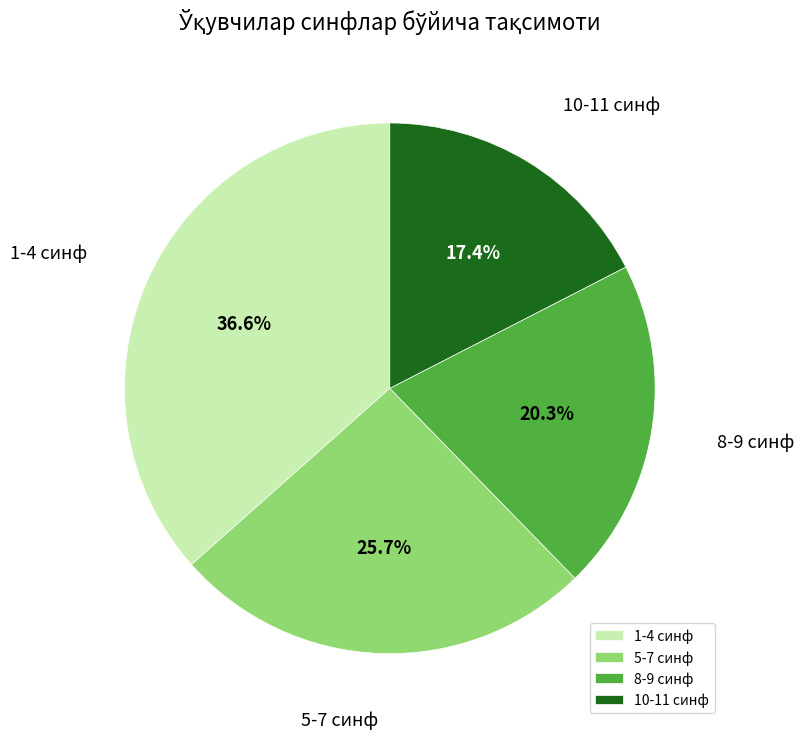

Does any single category account for the majority?

No